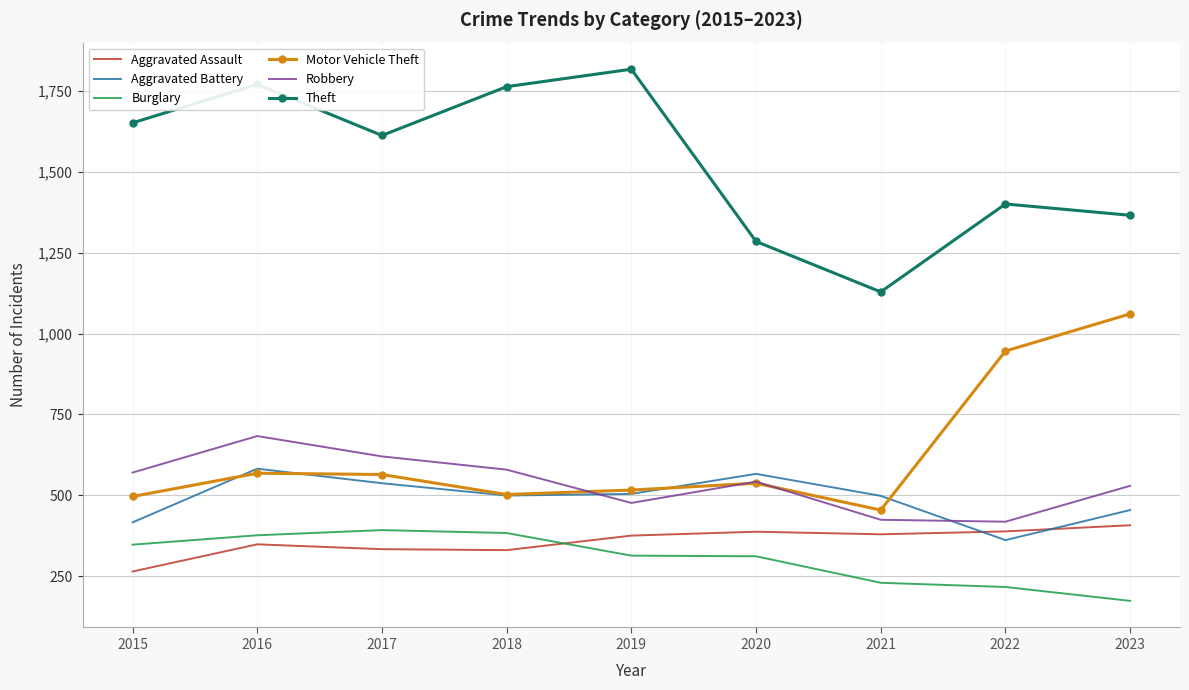

At which label does Aggravated Assault reach its peak?

2023